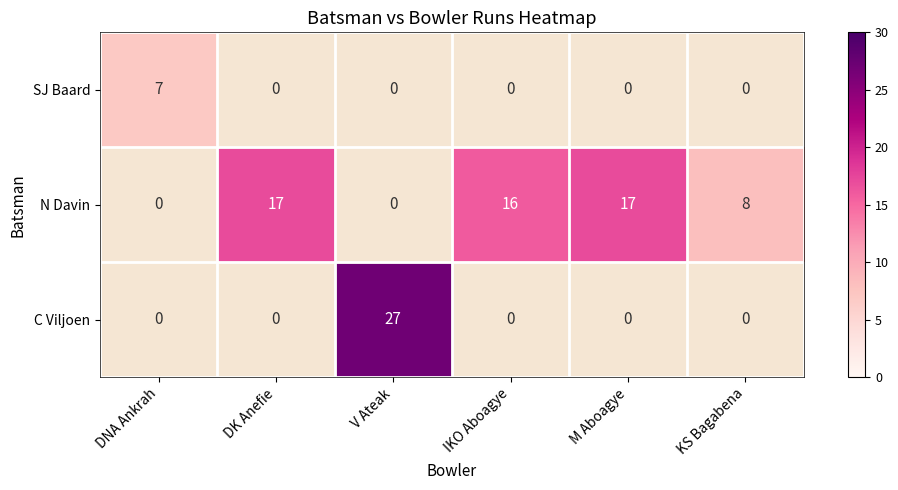

True or false: N Davin has a value of 22 at IKO Aboagye.

False